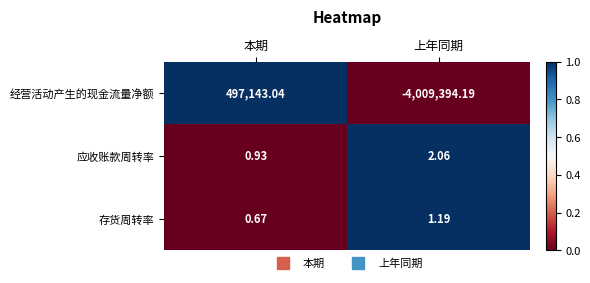

At which label does 存货周转率 first exceed 1?

上年同期